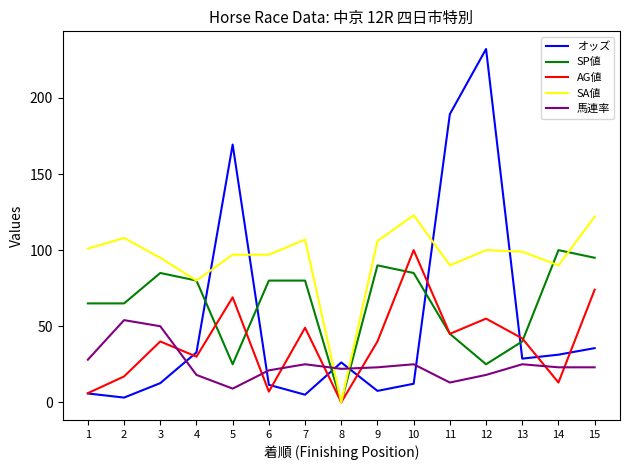

At which label does 馬連率 first exceed 23?

1